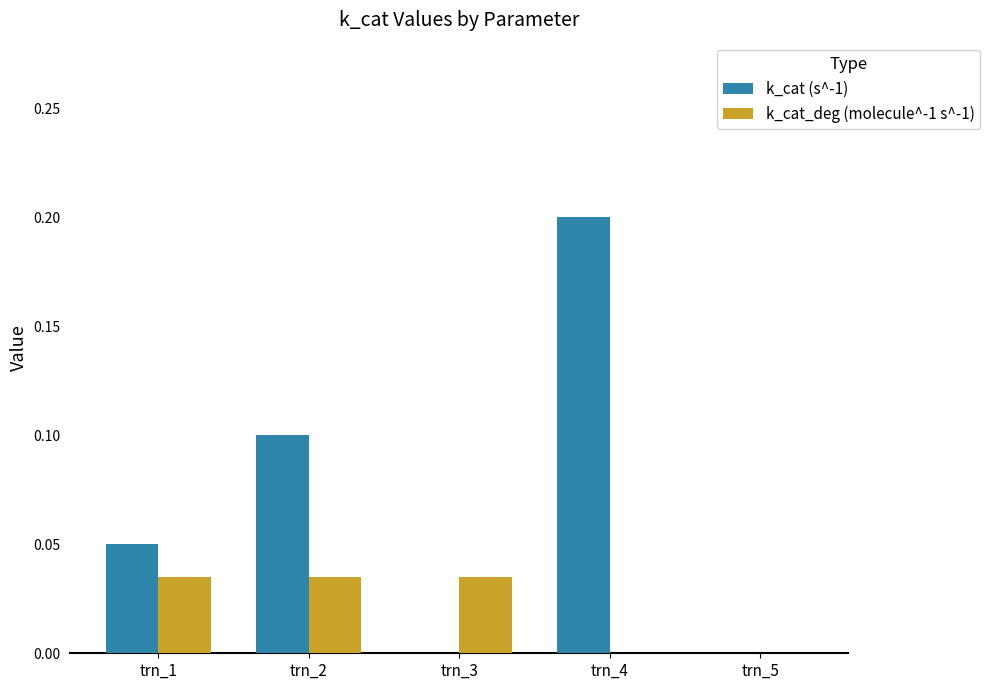

How many k_cat_deg (molecule^-1 s^-1) values are between 0 and 1?

5